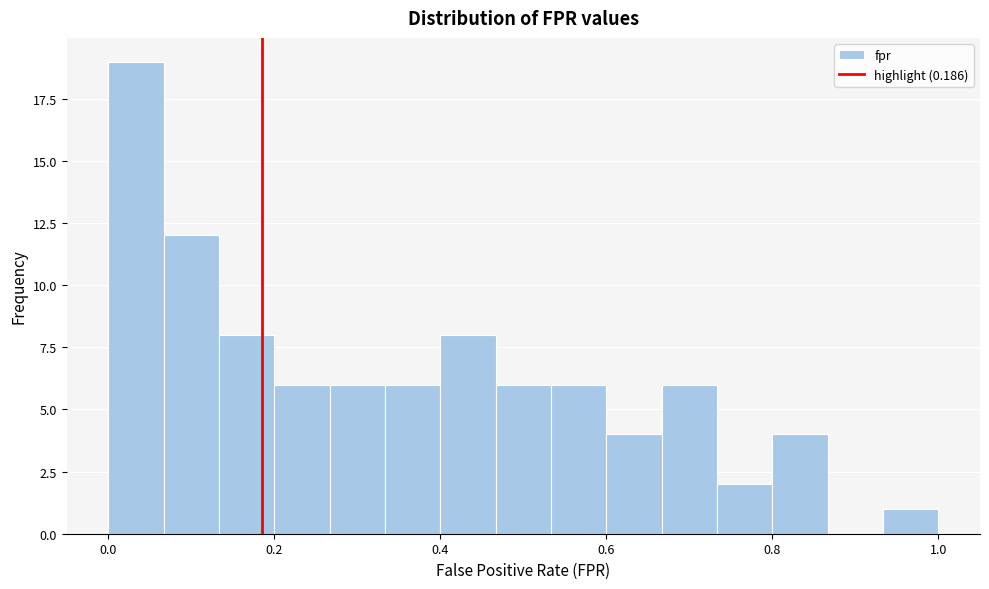

Around what value on the x-axis is the tallest bar? Give the approximate position of its centre, as read against the axis.

0.04